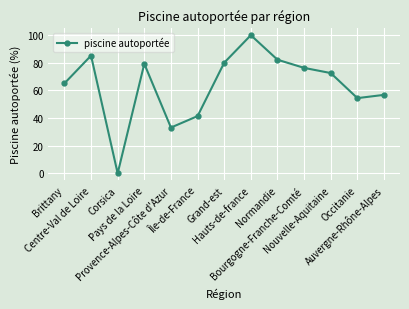

Is it true that the value at Centre-Val de Loire is 85.2?

True